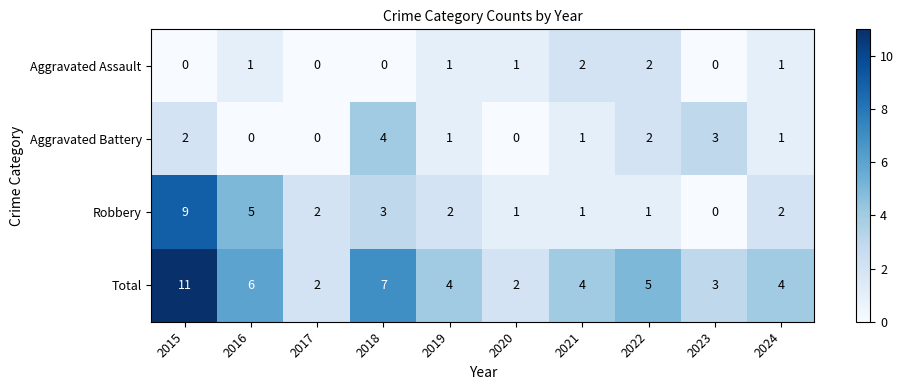

What is the spread (max minus min) of values at 2019?

3